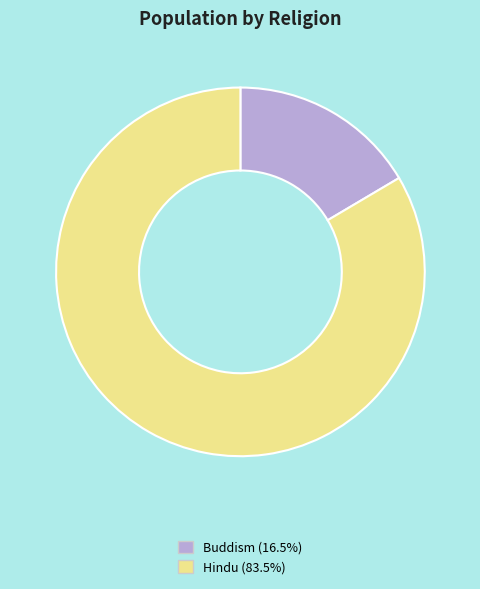

Do Buddism and Hindu together represent more than half of the pie?

Yes